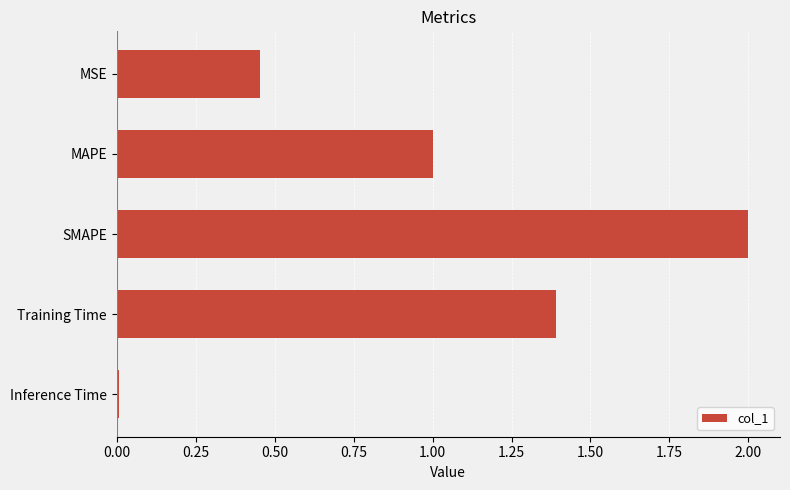

Rank the categories by value from lowest to highest.

Inference Time, MSE, MAPE, Training Time, SMAPE